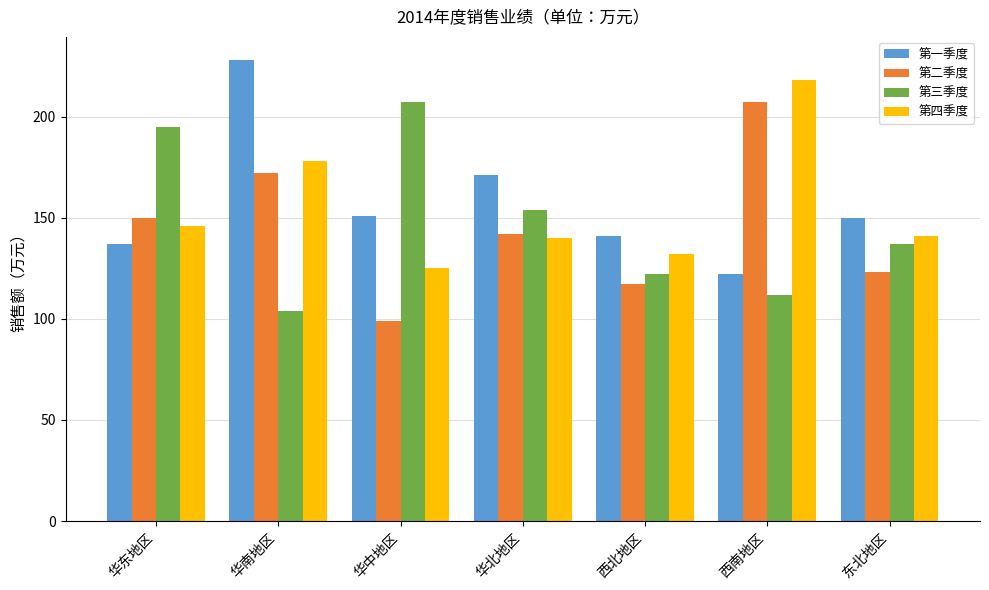

Rank the series at 华东地区 from highest to lowest value.

第三季度, 第二季度, 第四季度, 第一季度